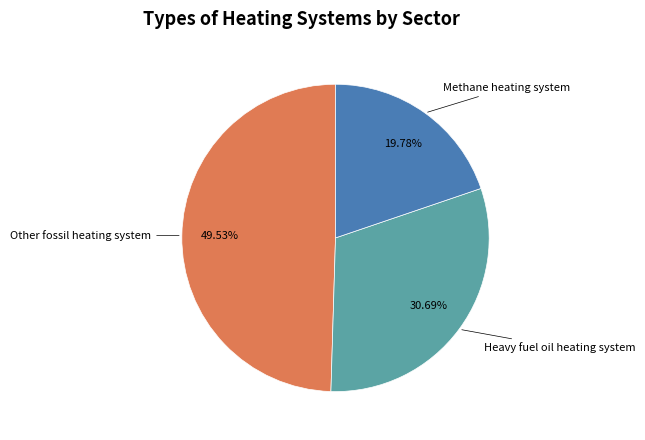

Does any single category account for the majority?

No